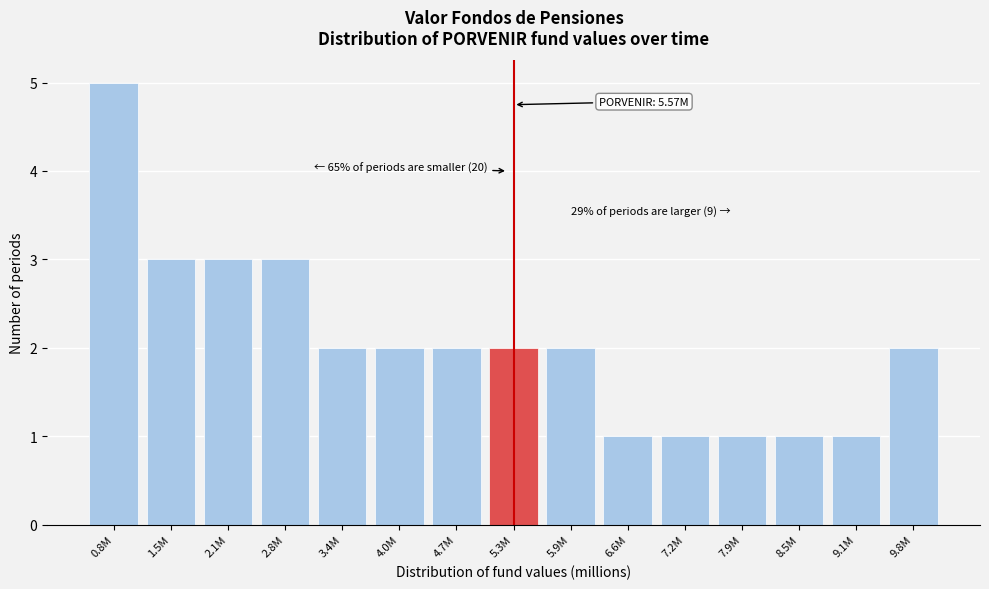

Reading right to left, transcribe all the data shown in this chart.

9.8M=2	9.1M=1	8.5M=1	7.9M=1	7.2M=1	6.6M=1	5.9M=2	5.3M=2	4.7M=2	4.0M=2	3.4M=2	2.8M=3	2.1M=3	1.5M=3	0.8M=5